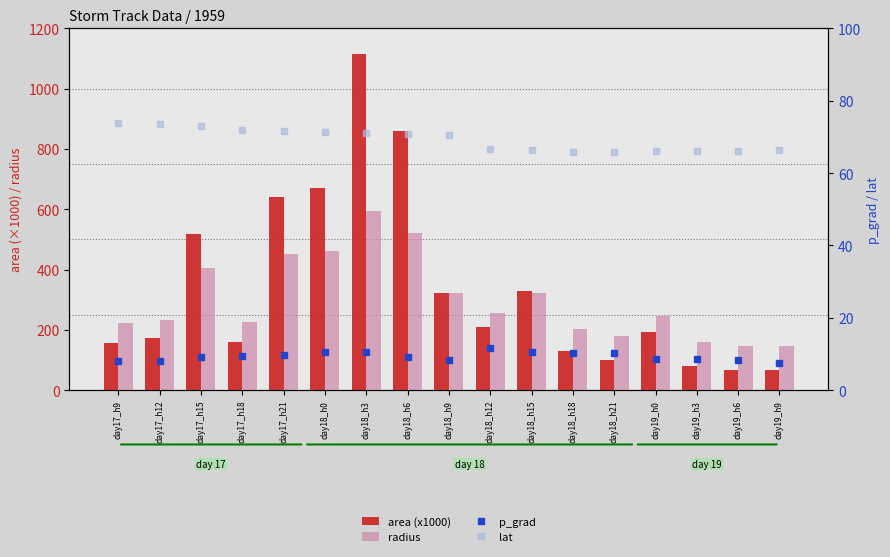

At which label does radius first exceed 247?

day17_h15